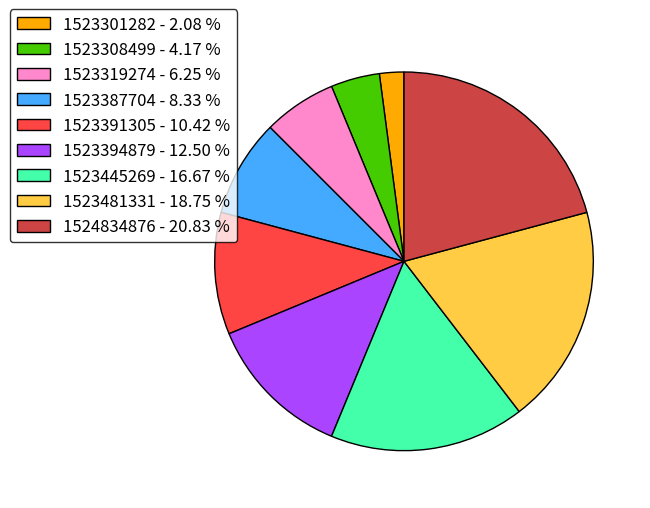

Which slice is the largest?

1524834876 - 20.83 %